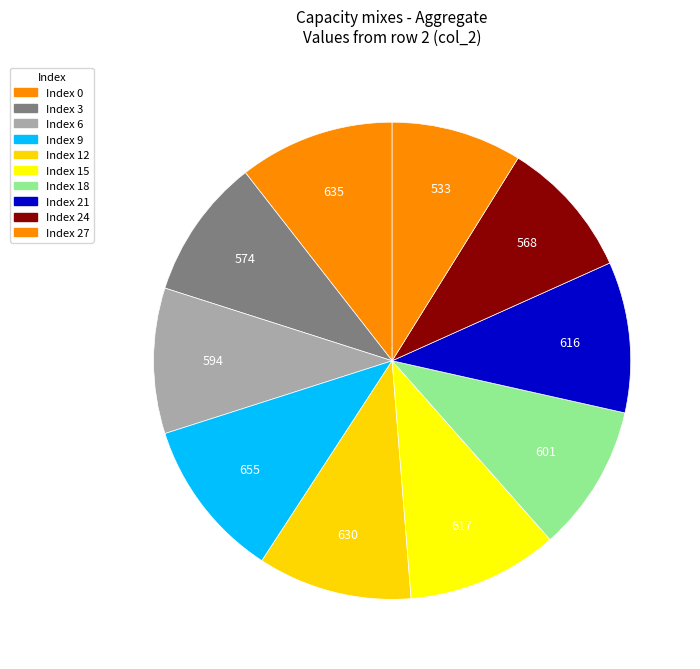

Which category has the biggest portion of the pie?

9